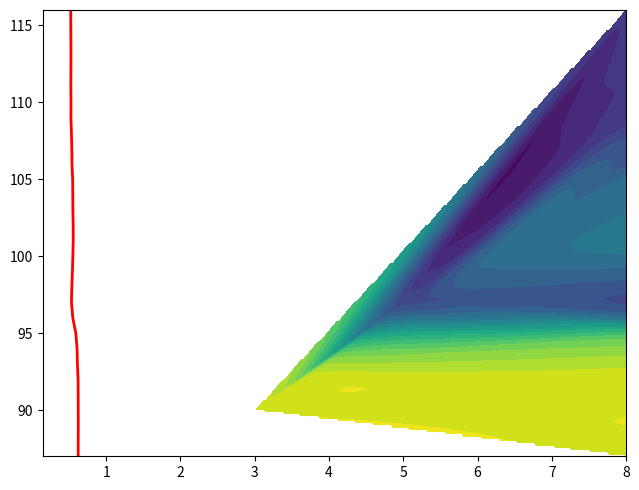

Count the number of values greater than 102.

14